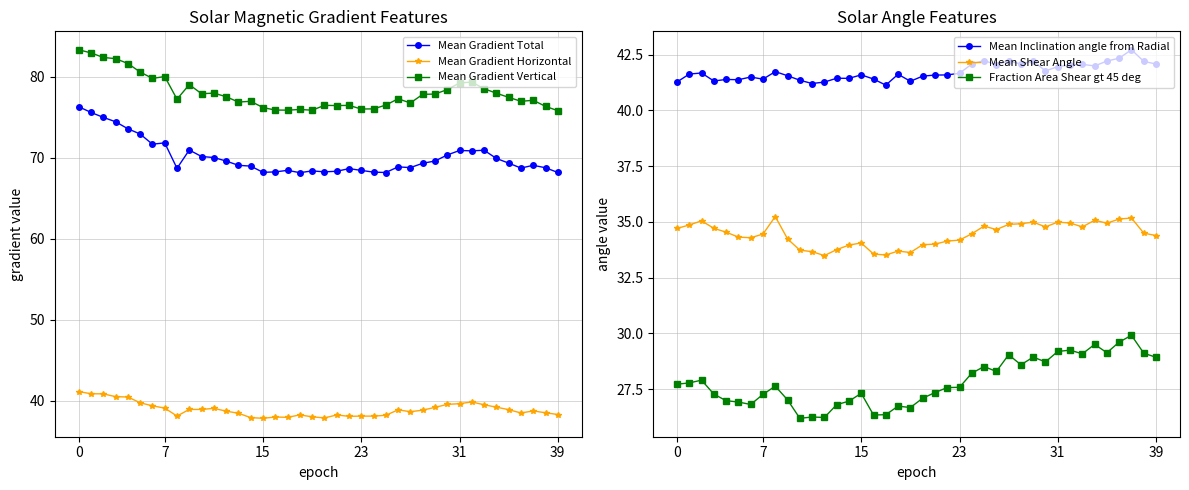

What is the sum of all Mean Gradient Horizontal values?

1557.1